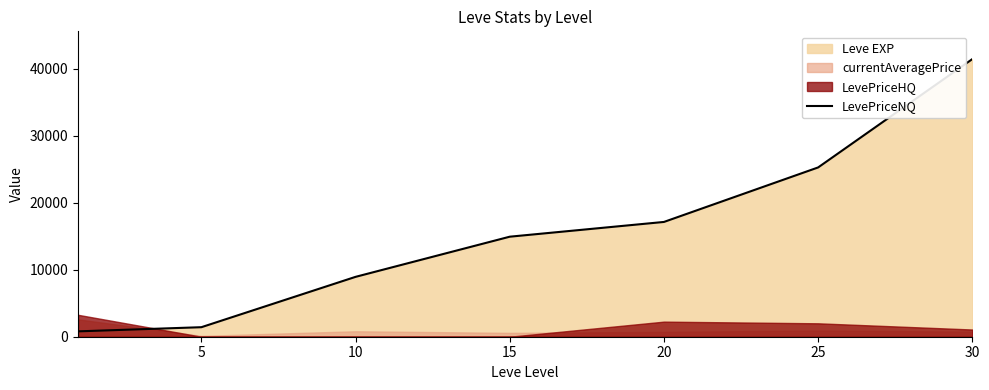

Reading right to left, extract all data points from this chart.

41410	25250	17120	14920	8930	1420	800